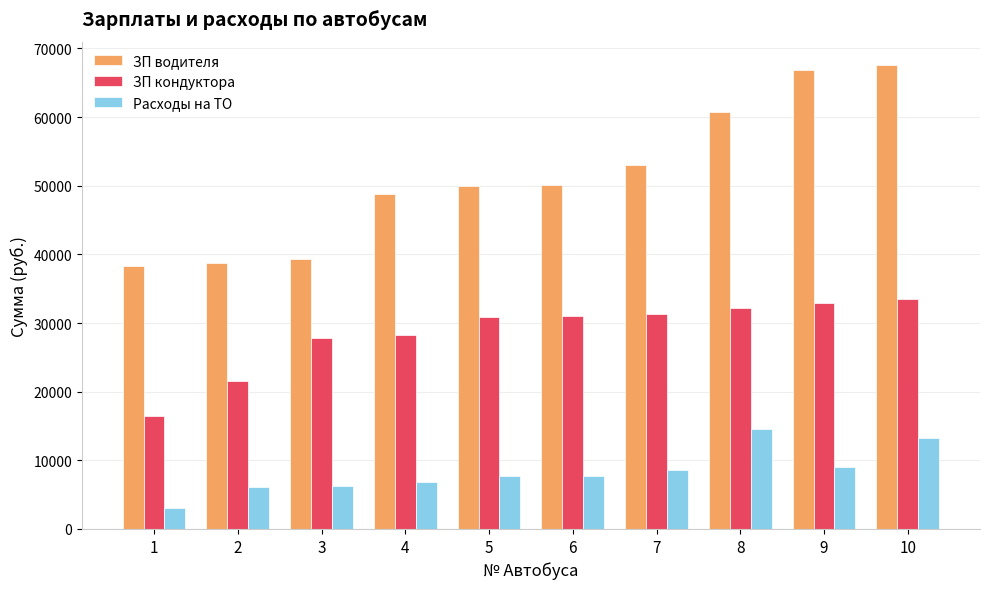

At 7, list the series in order from largest to smallest.

ЗП водителя, ЗП кондуктора, Расходы на ТО